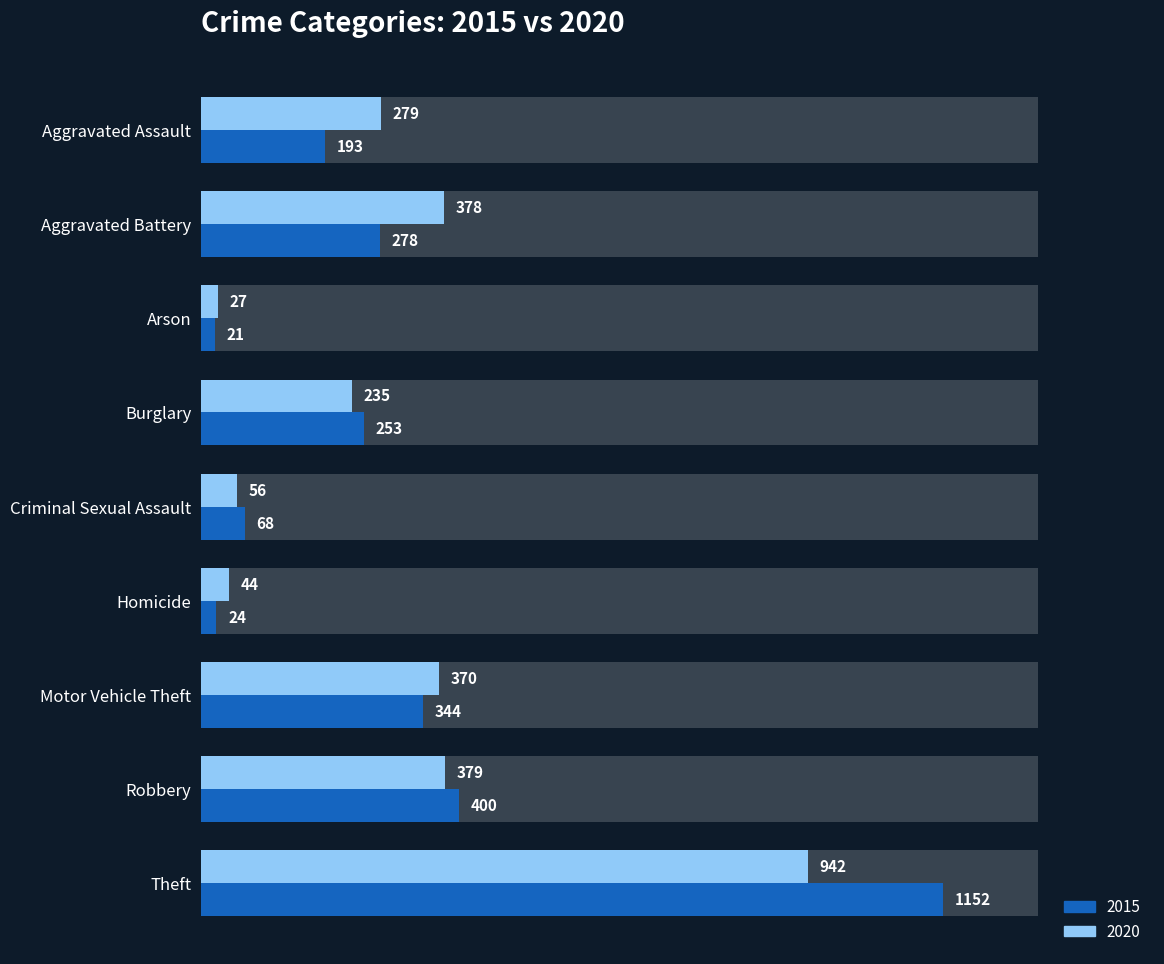

How many values in the 2020 series exceed 279?

4